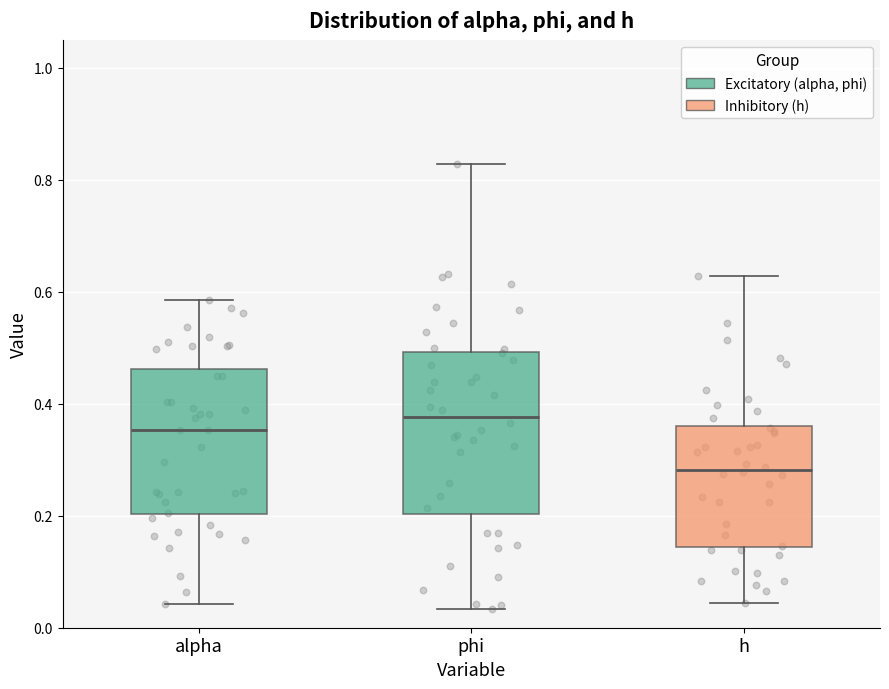

Which box is the tallest, from its lower edge to its upper edge?

phi